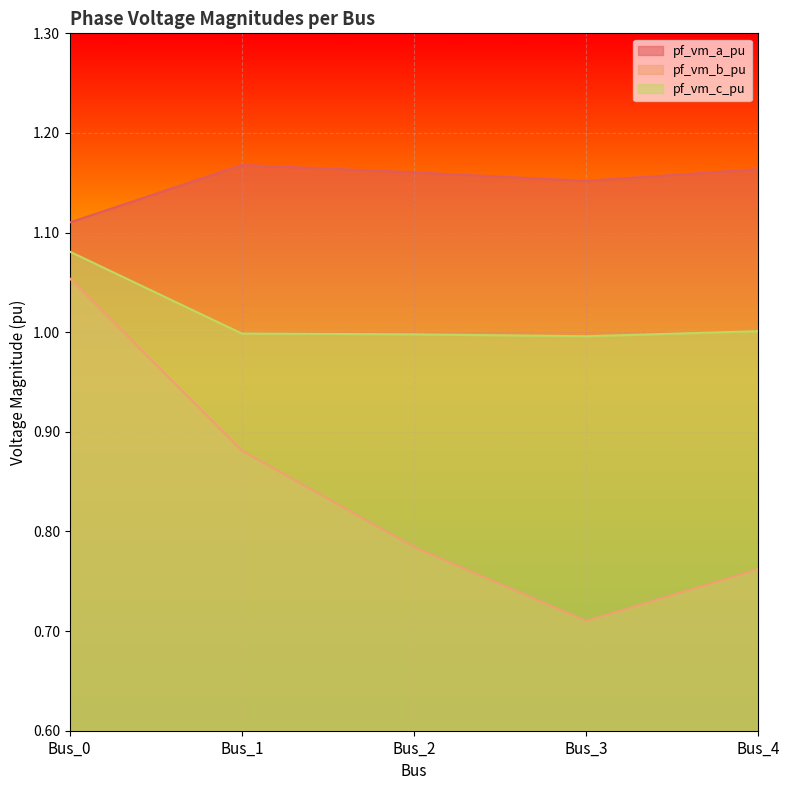

What is the average value of the pf_vm_c_pu series?

1.0